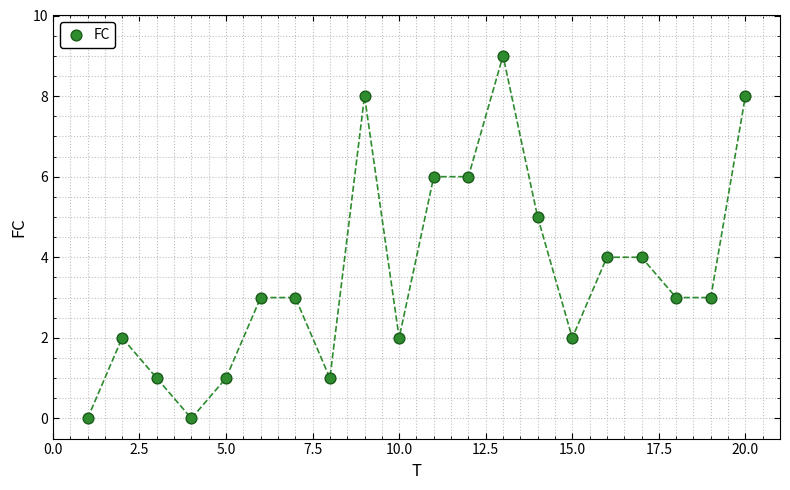

What is the range of Y values (max minus min)?

9